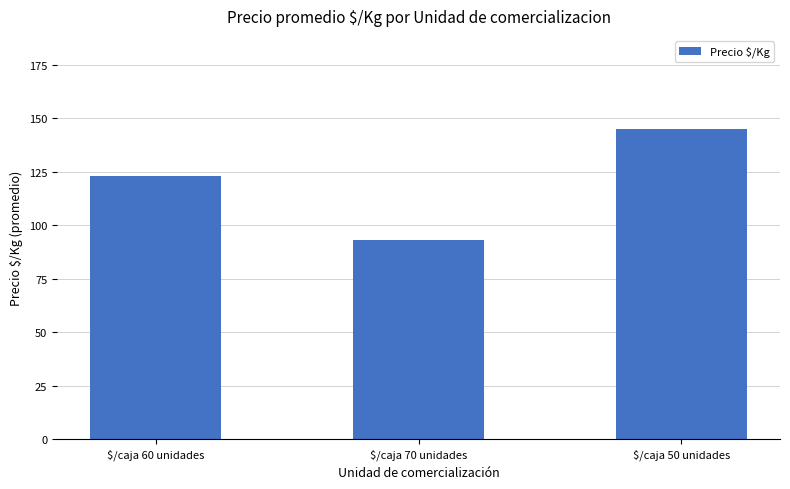

Rank the categories by value from highest to lowest.

$/caja 50 unidades, $/caja 60 unidades, $/caja 70 unidades